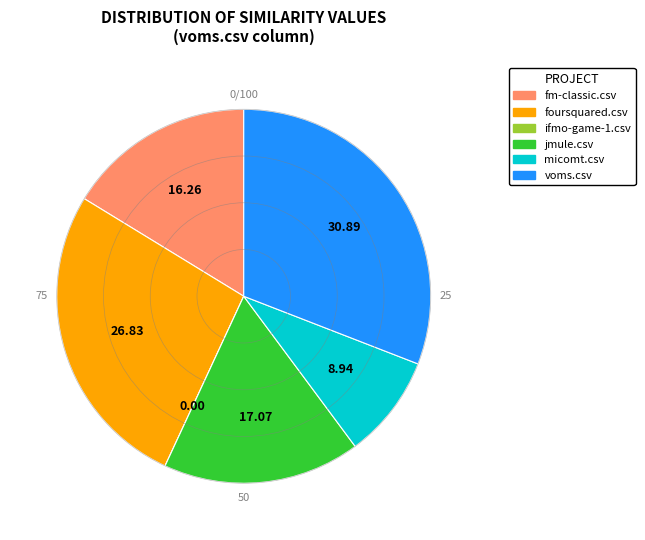

Does foursquared.csv represent more than half of the total?

No